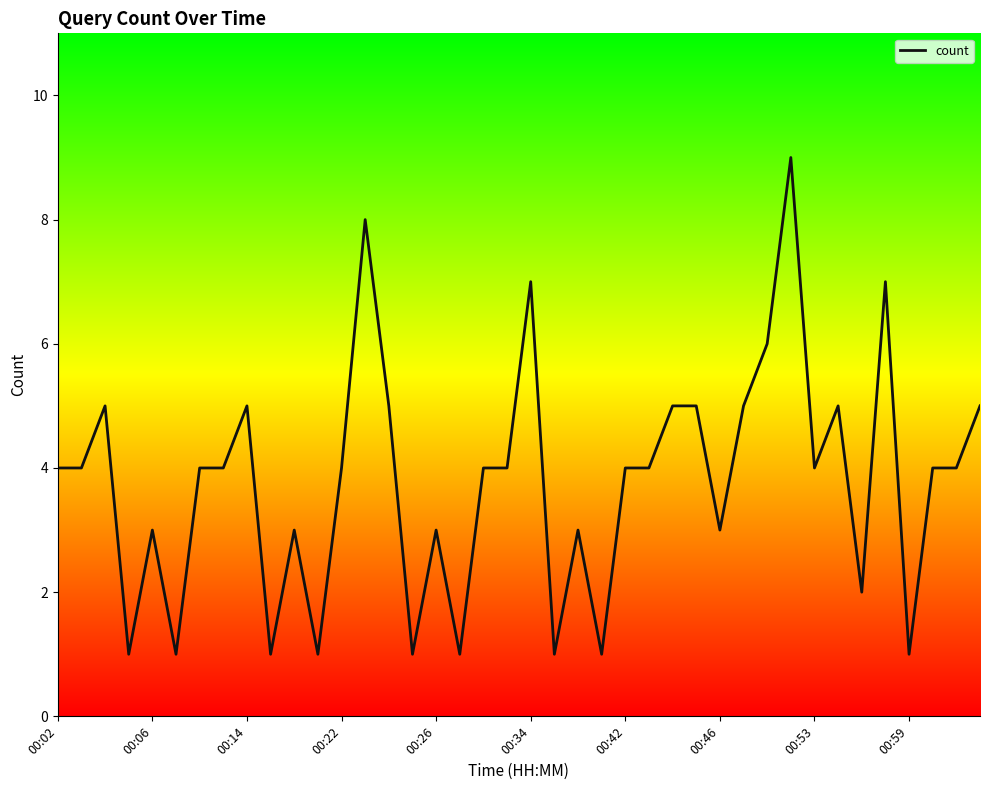

Is this an area chart (filled region under the line)?

No